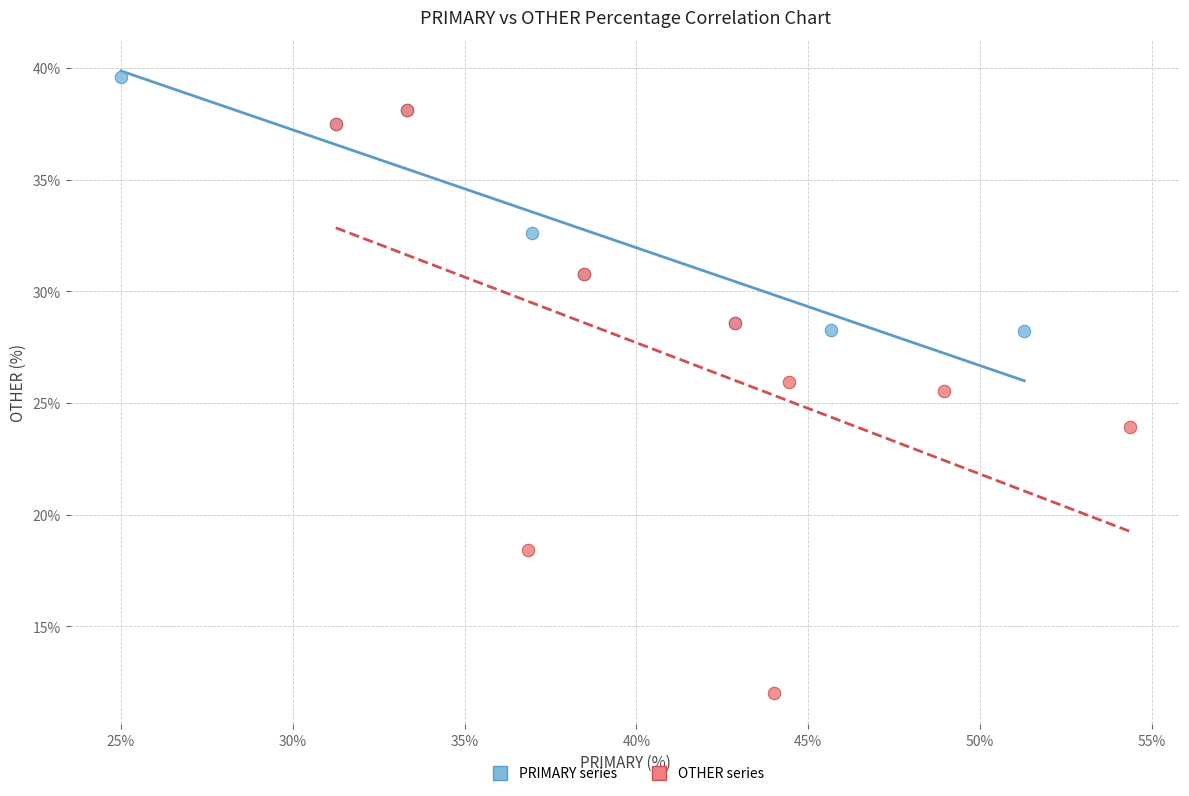

Which series has the largest Y range (max minus min)?

OTHER series